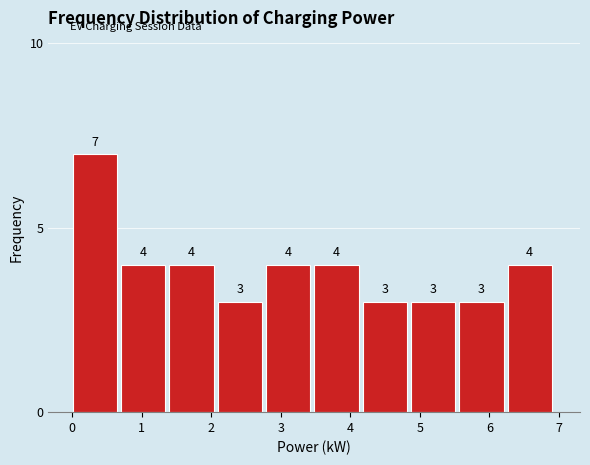

What is the height of the bar covering 6.3 to 7.0 on the x-axis? The bar edges are not printed on the chart, so give them approximately, as read against the axis.

4